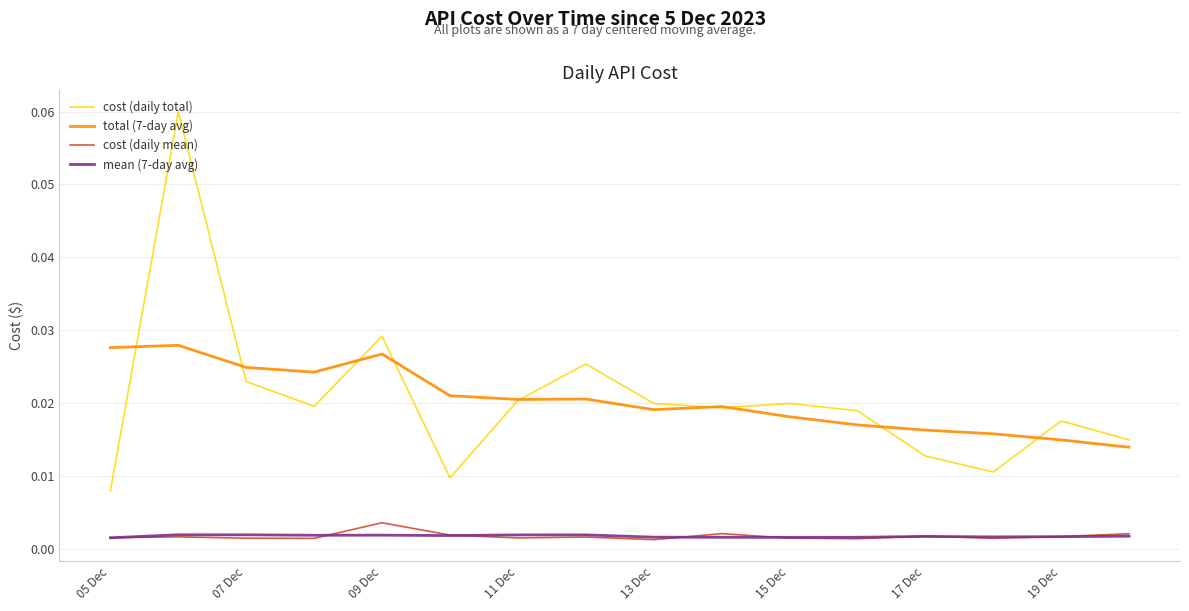

True or false: cost (daily total) and mean (7-day avg) cross at least once.

False